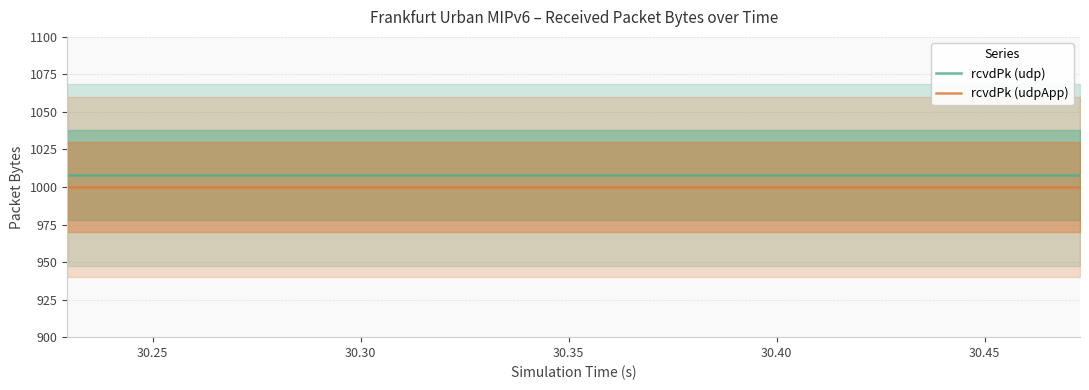

What is the highest value of the rcvdPk (udpApp) series?

1000